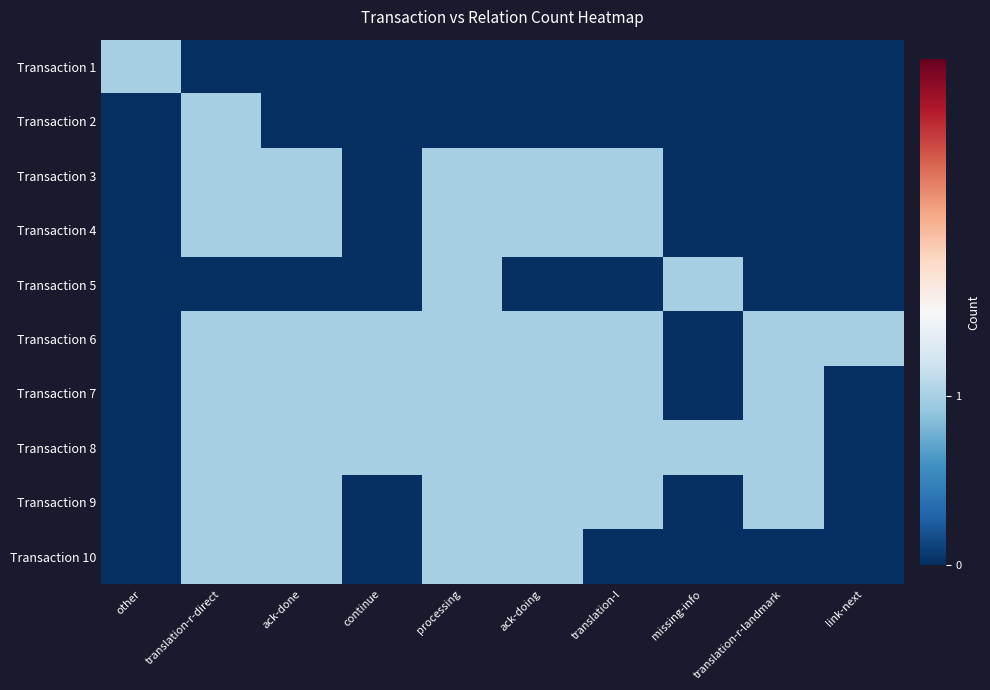

Reading right to left, what are all the values shown in this chart?

Transaction 1: link-next=0	translation-r-landmark=0	missing-info=0	translation-l=0	ack-doing=0	processing=0	continue=0	ack-done=0	translation-r-direct=0	other=1
Transaction 2: link-next=0	translation-r-landmark=0	missing-info=0	translation-l=0	ack-doing=0	processing=0	continue=0	ack-done=0	translation-r-direct=1	other=0
Transaction 3: link-next=0	translation-r-landmark=0	missing-info=0	translation-l=1	ack-doing=1	processing=1	continue=0	ack-done=1	translation-r-direct=1	other=0
Transaction 4: link-next=0	translation-r-landmark=0	missing-info=0	translation-l=1	ack-doing=1	processing=1	continue=0	ack-done=1	translation-r-direct=1	other=0
Transaction 5: link-next=0	translation-r-landmark=0	missing-info=1	translation-l=0	ack-doing=0	processing=1	continue=0	ack-done=0	translation-r-direct=0	other=0
Transaction 6: link-next=1	translation-r-landmark=1	missing-info=0	translation-l=1	ack-doing=1	processing=1	continue=1	ack-done=1	translation-r-direct=1	other=0
Transaction 7: link-next=0	translation-r-landmark=1	missing-info=0	translation-l=1	ack-doing=1	processing=1	continue=1	ack-done=1	translation-r-direct=1	other=0
Transaction 8: link-next=0	translation-r-landmark=1	missing-info=1	translation-l=1	ack-doing=1	processing=1	continue=1	ack-done=1	translation-r-direct=1	other=0
Transaction 9: link-next=0	translation-r-landmark=1	missing-info=0	translation-l=1	ack-doing=1	processing=1	continue=0	ack-done=1	translation-r-direct=1	other=0
Transaction 10: link-next=0	translation-r-landmark=0	missing-info=0	translation-l=0	ack-doing=1	processing=1	continue=0	ack-done=1	translation-r-direct=1	other=0